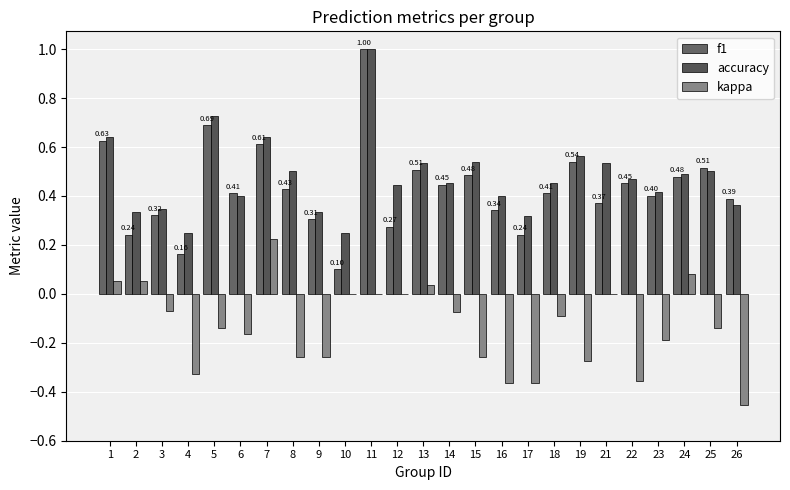

What is the difference between the second highest and minimum values in the f1 series?

0.6